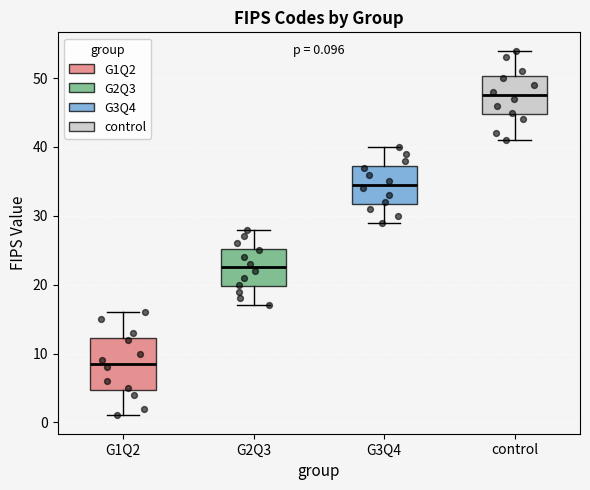

Which box is the tallest, from its lower edge to its upper edge?

G1Q2